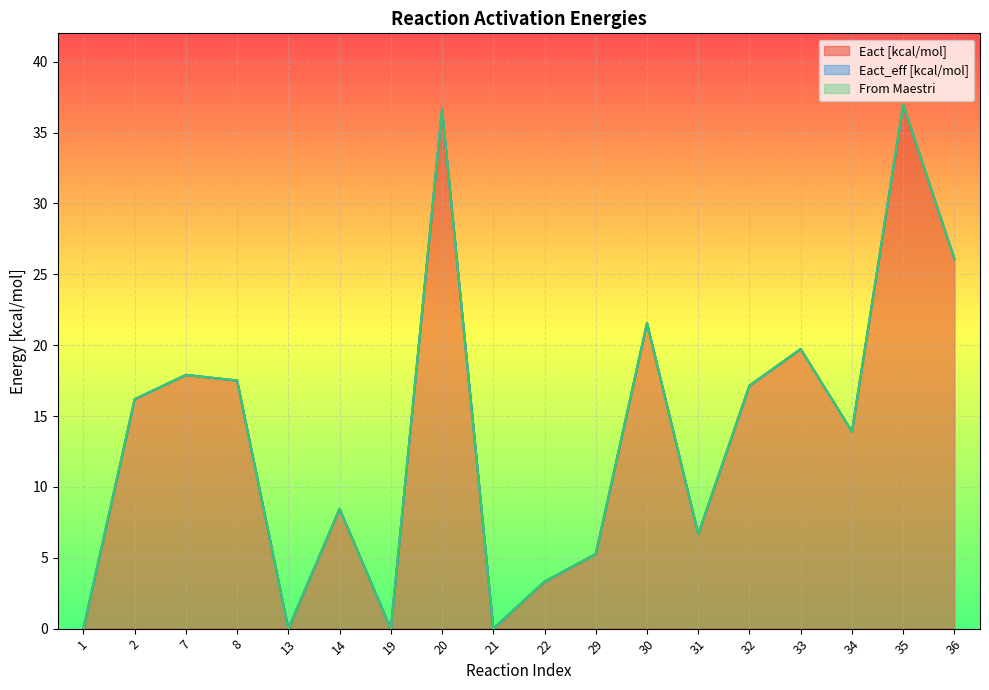

Reading right to left, transcribe all the data shown in this chart.

Eact [kcal/mol]: 36=26.1	35=37.0	34=13.9	33=19.7	32=17.1	31=6.7	30=21.6	29=5.3	22=3.3	21=0.0	20=36.6	19=0.0	14=8.4	13=0.0	8=17.5	7=17.9	2=16.2	1=0.0
Eact_eff [kcal/mol]: 36=26.1	35=37.0	34=13.9	33=19.7	32=17.1	31=6.7	30=21.6	29=5.3	22=3.3	21=0.0	20=36.6	19=0.0	14=8.4	13=0.0	8=17.5	7=17.9	2=16.2	1=0.0
From Maestri: 36=26.1	35=37.0	34=13.9	33=19.7	32=17.1	31=6.7	30=21.6	29=5.3	22=3.3	21=0.0	20=36.6	19=0.0	14=8.4	13=0.0	8=17.5	7=17.9	2=16.2	1=0.0